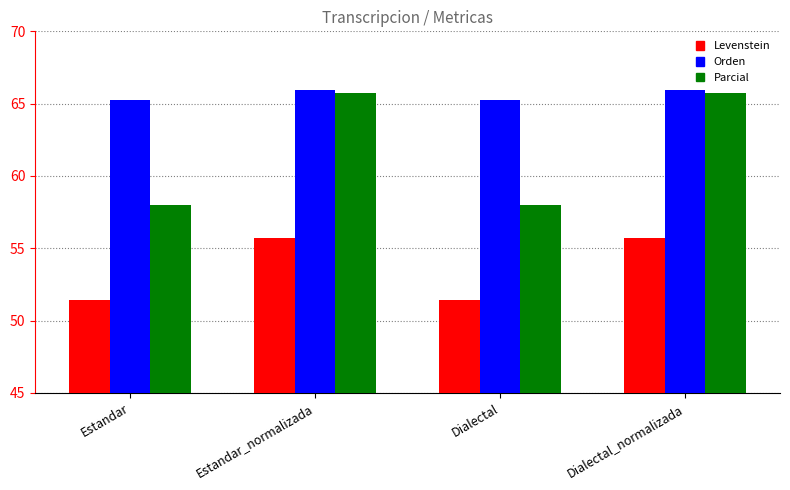

Is it true that Parcial equals 103.9 at Estandar?

False